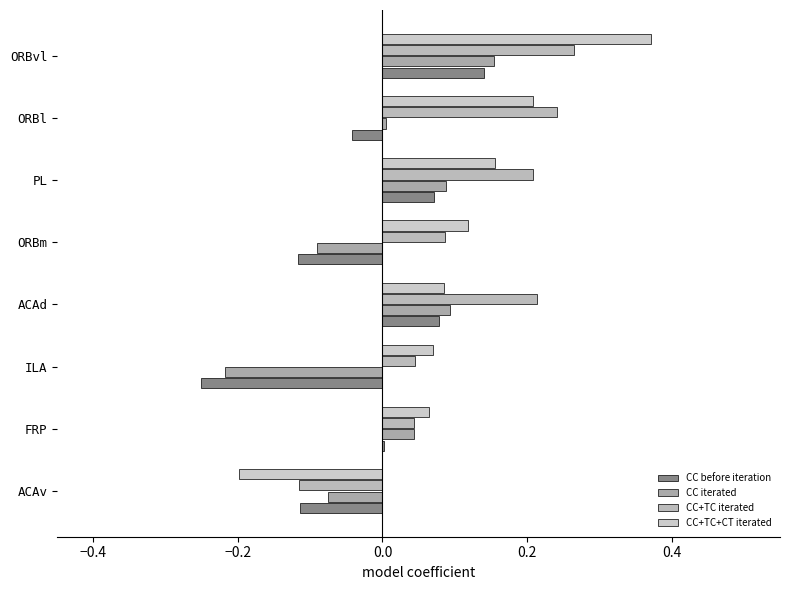

How many data points does each series have?

8